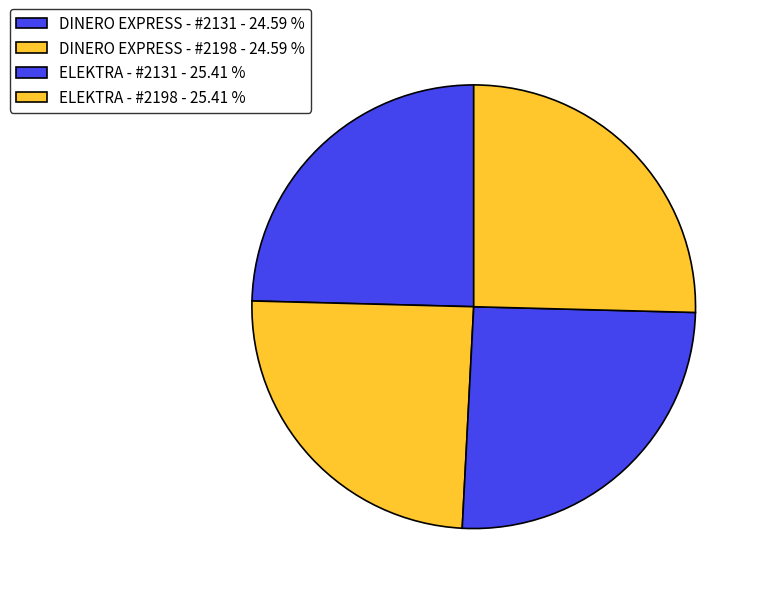

Is DINERO EXPRESS - #2131 the majority of the pie?

No